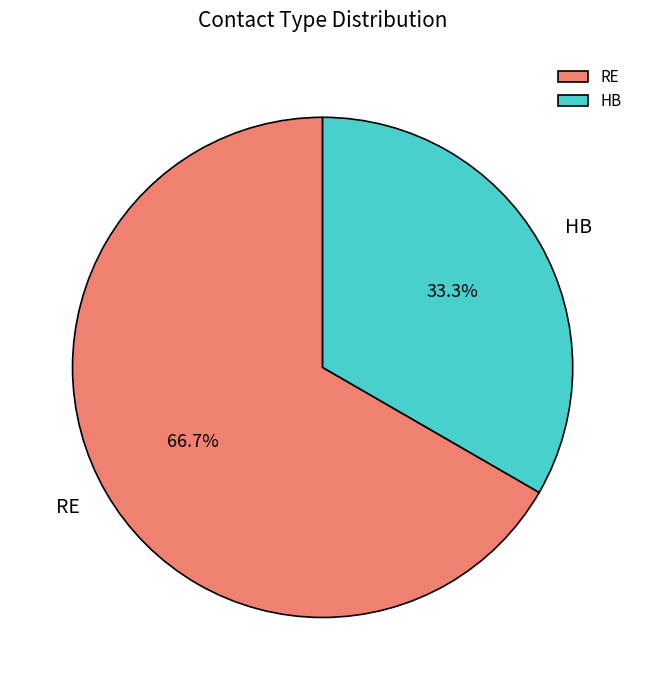

Does RE represent more than half of the total?

Yes